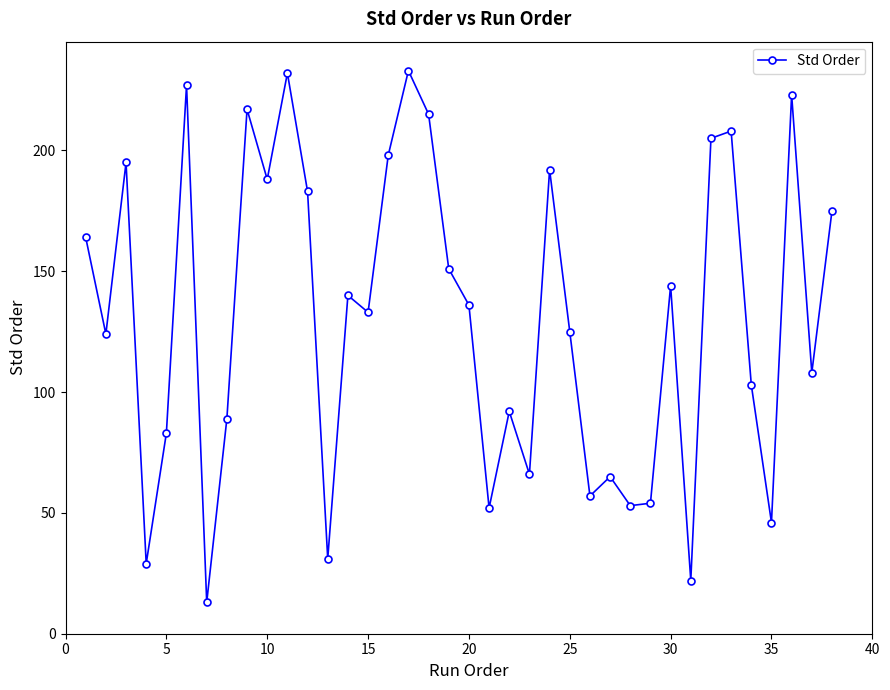

What is the smallest value displayed?

13